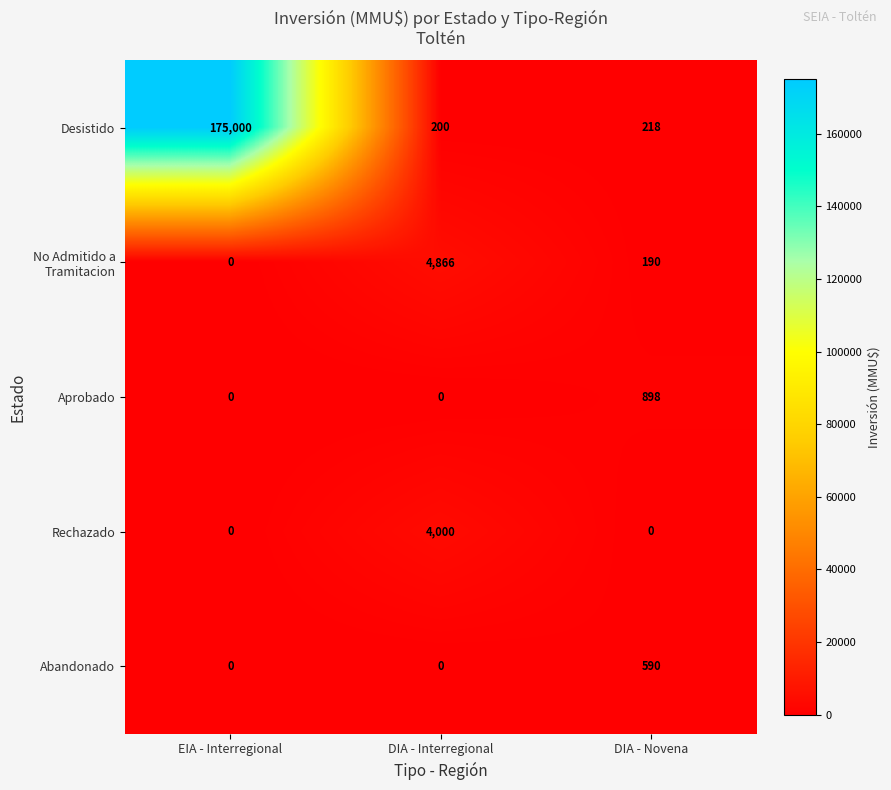

At which category is the sum across all series the highest?

EIA - Interregional